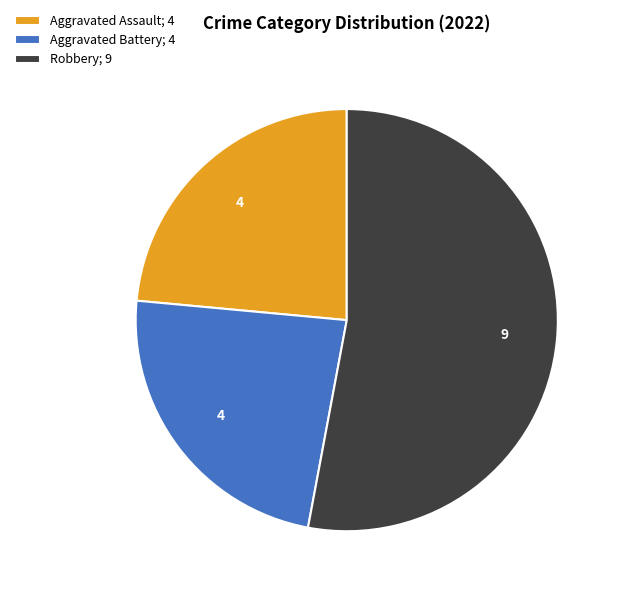

What is the majority slice?

Robbery; 9